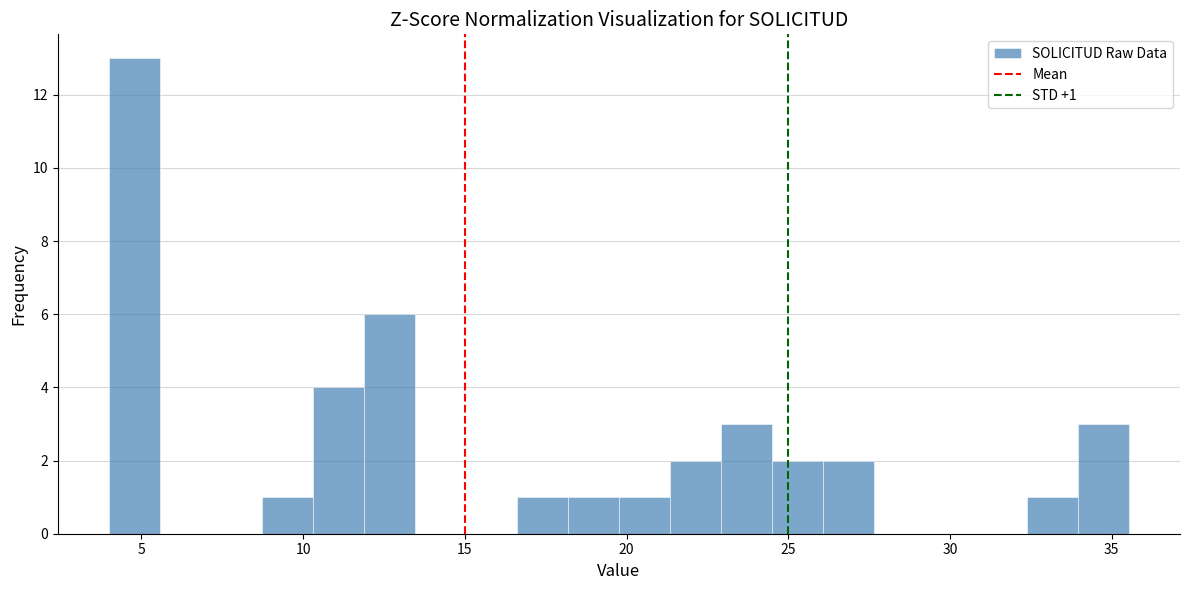

Read against the x-axis, roughly where is the centre of the tallest bar?

5.0